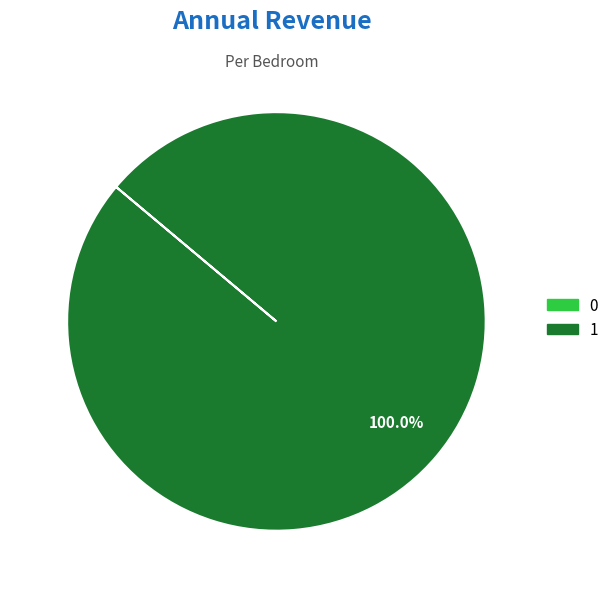

Which slice is the largest?

1